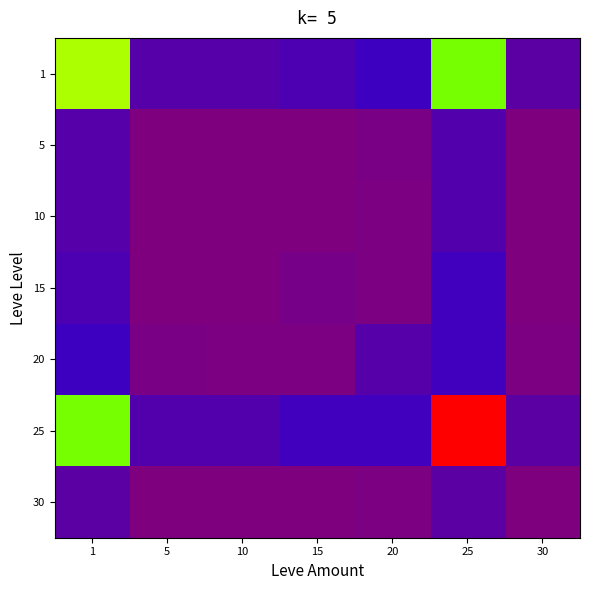

Reading left to right, what are all the values shown in this chart?

1: 1=16838489914	5=1746766625	10=1725165051	15=2100376320	20=2551432513	25=15884237182	30=1521117316
5: 1=1746766625	5=247306079	10=240740157	15=266967733	20=414340668	25=1854098395	30=216683573
10: 1=1725165051	5=240740157	10=239799269	15=264408672	20=381330387	25=1832440327	30=213314047
15: 1=2100376320	5=266967733	10=264408672	15=539731503	20=393682180	25=2437283835	30=234840947
20: 1=2551432513	5=414340668	10=381330387	15=393682180	20=1691282493	25=2475351282	30=353045005
25: 1=15884237182	5=1854098395	10=1832440327	15=2437283835	20=2475351282	25=27449623812	30=1546714406
30: 1=1521117316	5=216683573	10=213314047	15=234840947	20=353045005	25=1546714406	30=196731467